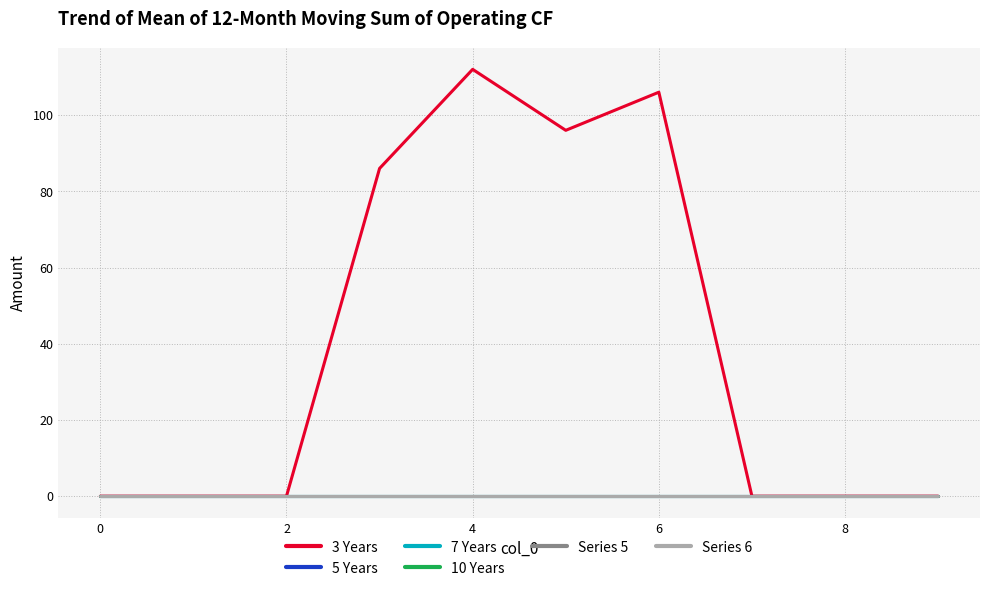

Is this an area chart (filled region under the line)?

No